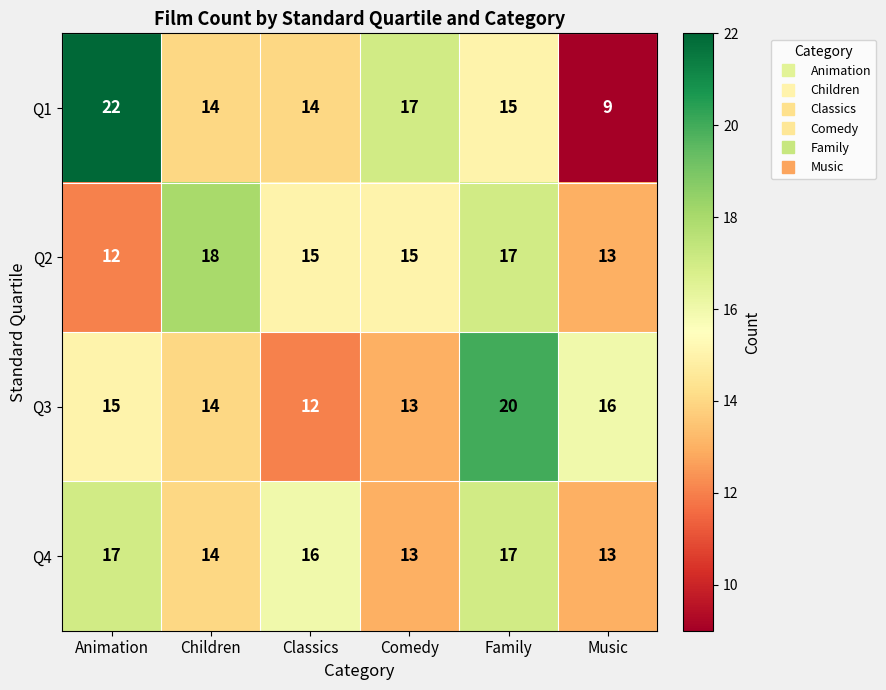

At which label is Q1 closest to 15?

Family